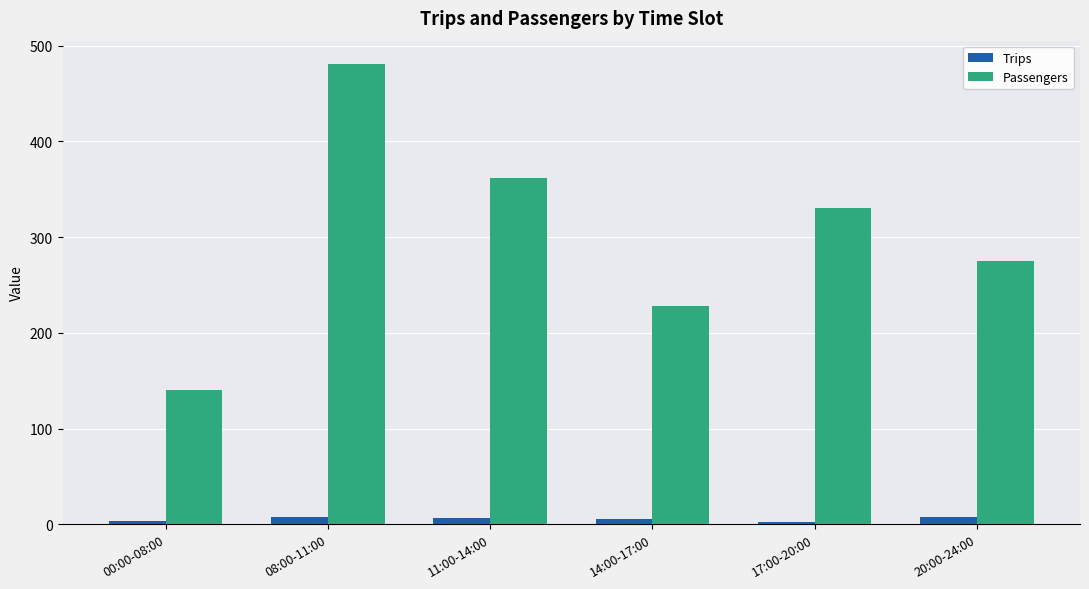

At how many categories does at least one series exceed 198?

5